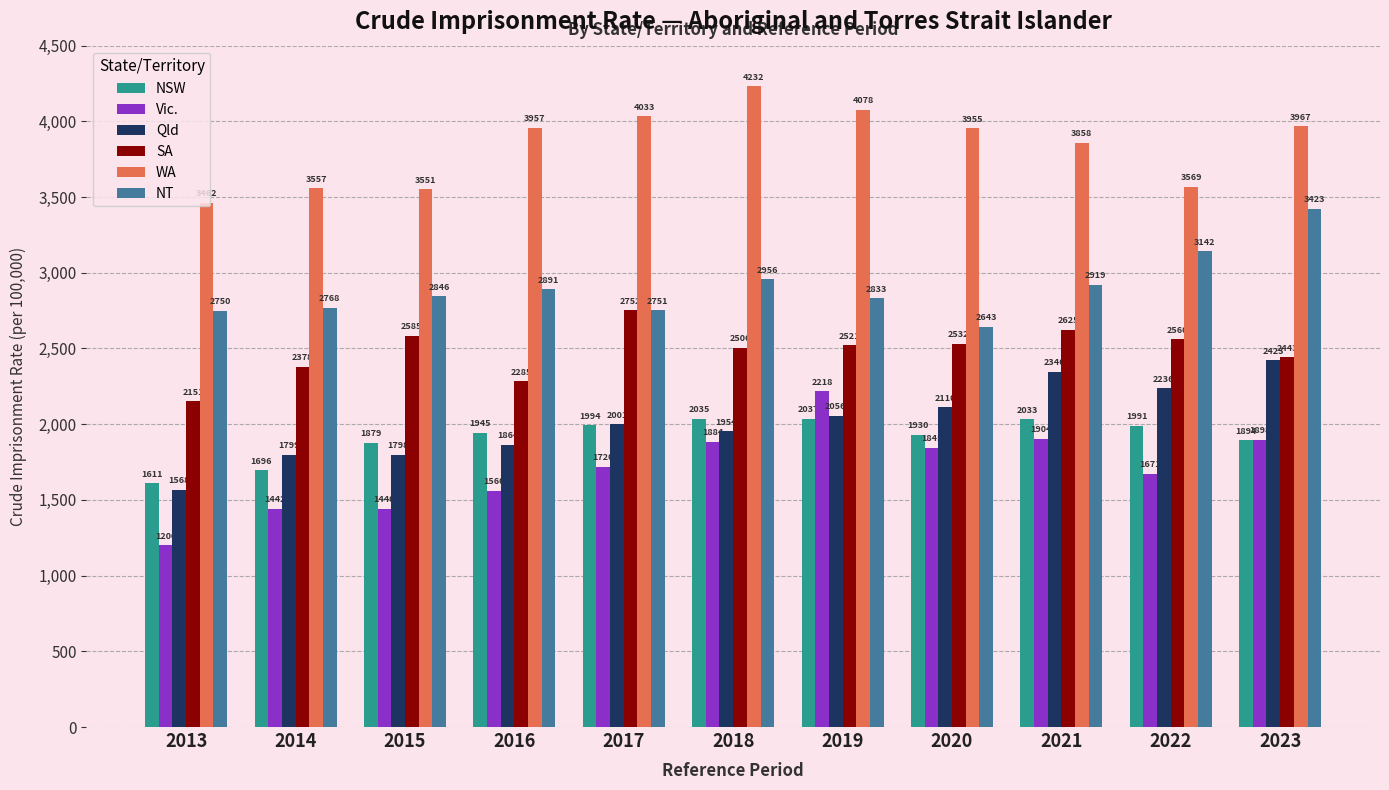

Between 2013 and 2020, which series saw the biggest shift?

Vic.